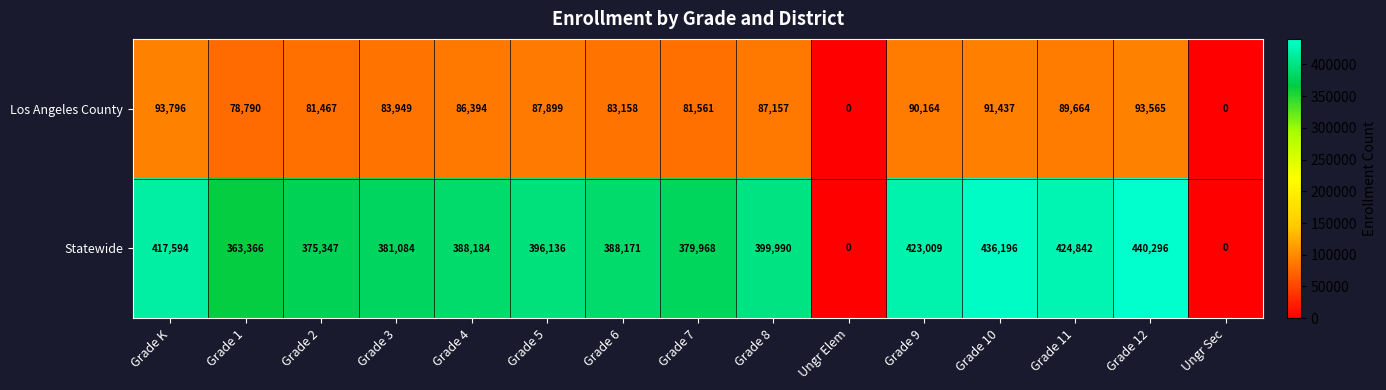

What is the highest value of the Statewide series?

440296